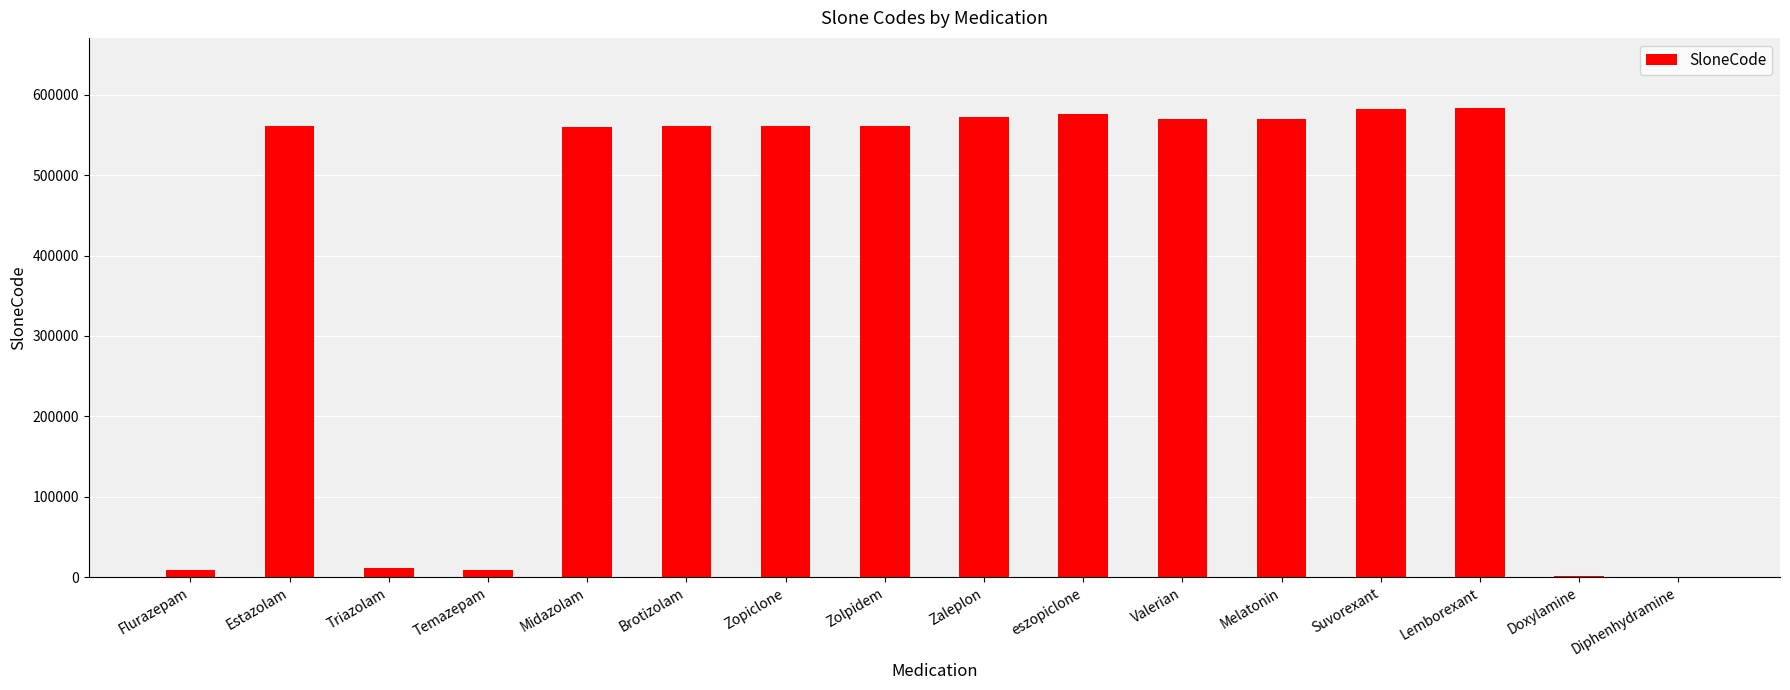

What is the sum of all values?

6288672